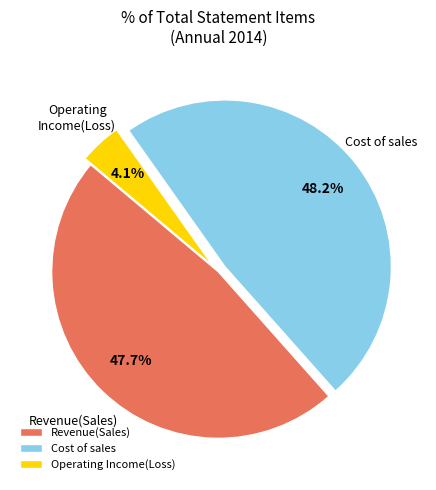

Between Cost of sales and Revenue(Sales), which is larger?

Cost of sales